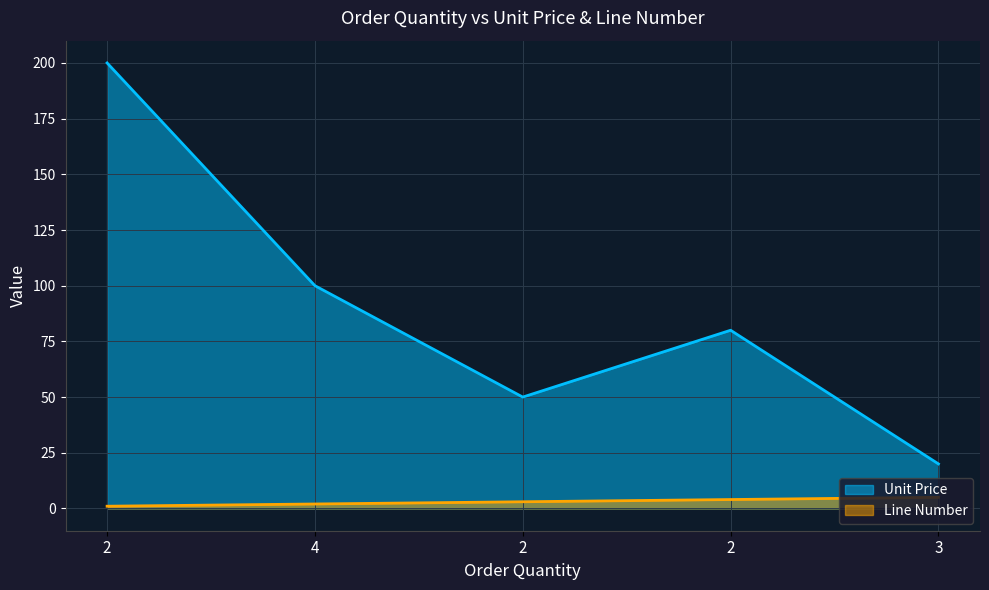

What value does the Unit Price series have at 3, to the nearest 10?

20